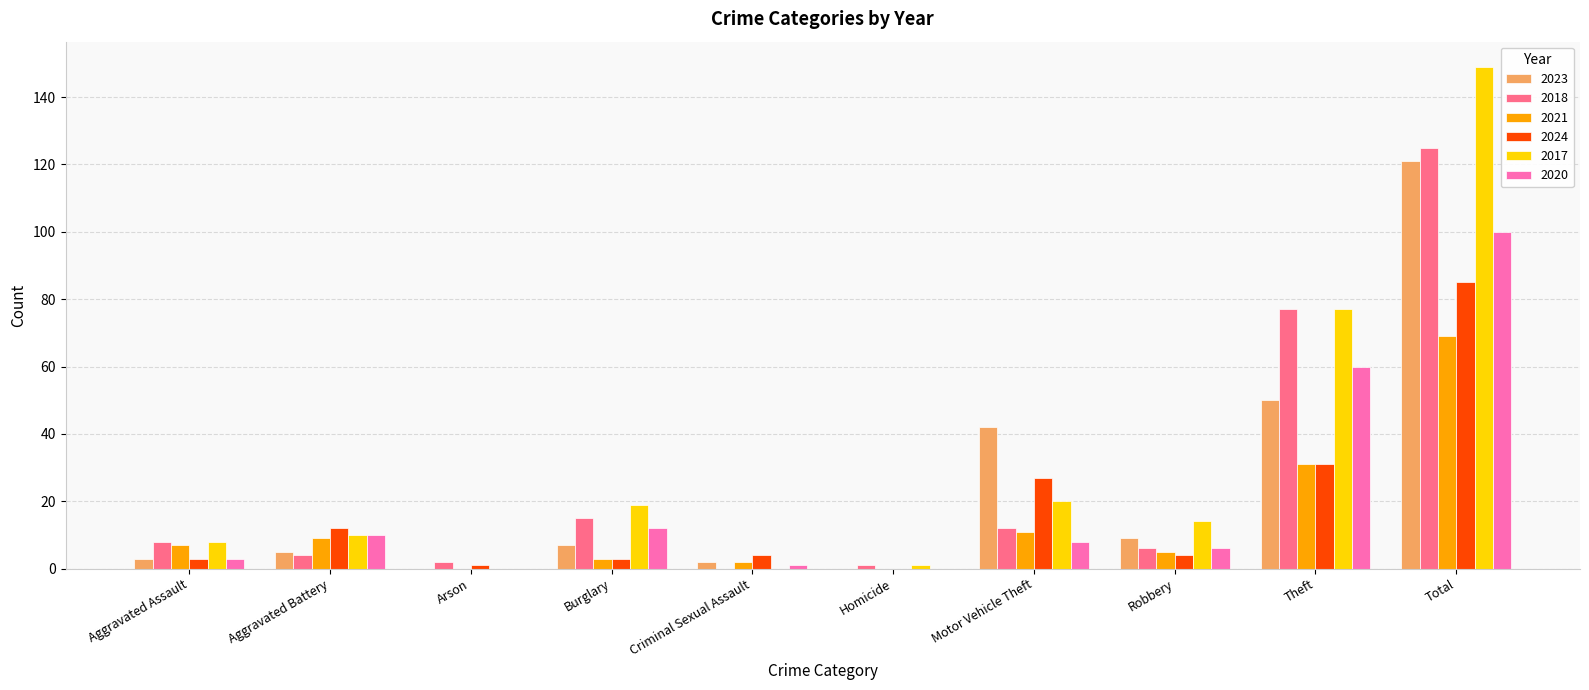

What is the approximate value of 2024 at Arson?

1